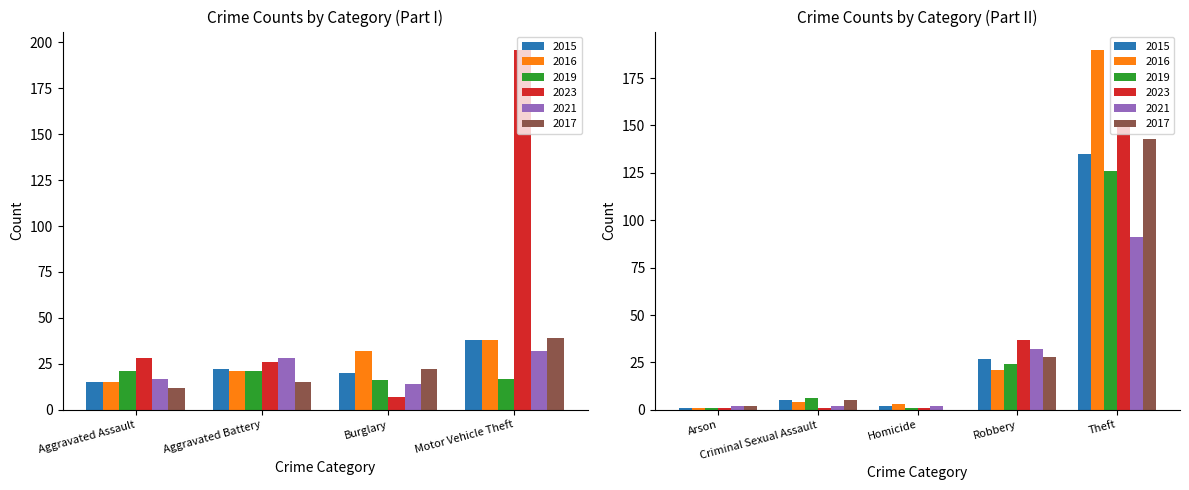

Reading left to right, transcribe all the data shown in this chart.

2015: Aggravated Assault=15	Aggravated Battery=22	Arson=1	Burglary=20	Criminal Sexual Assault=5	Homicide=2	Motor Vehicle Theft=38	Robbery=27	Theft=135
2016: Aggravated Assault=15	Aggravated Battery=21	Arson=1	Burglary=32	Criminal Sexual Assault=4	Homicide=3	Motor Vehicle Theft=38	Robbery=21	Theft=190
2019: Aggravated Assault=21	Aggravated Battery=21	Arson=1	Burglary=16	Criminal Sexual Assault=6	Homicide=1	Motor Vehicle Theft=17	Robbery=24	Theft=126
2023: Aggravated Assault=28	Aggravated Battery=26	Arson=1	Burglary=7	Criminal Sexual Assault=1	Homicide=1	Motor Vehicle Theft=196	Robbery=37	Theft=149
2021: Aggravated Assault=17	Aggravated Battery=28	Arson=2	Burglary=14	Criminal Sexual Assault=2	Homicide=2	Motor Vehicle Theft=32	Robbery=32	Theft=91
2017: Aggravated Assault=12	Aggravated Battery=15	Arson=2	Burglary=22	Criminal Sexual Assault=5	Homicide=0	Motor Vehicle Theft=39	Robbery=28	Theft=143